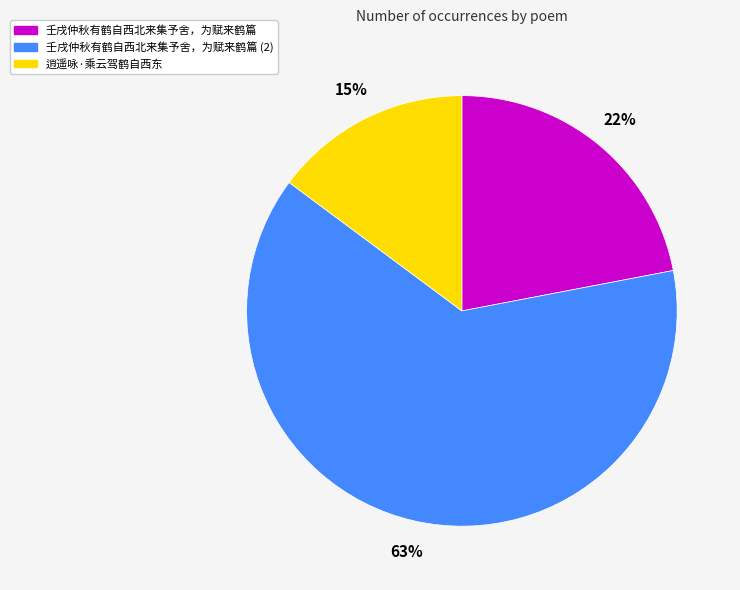

How many segments does this pie chart have?

3